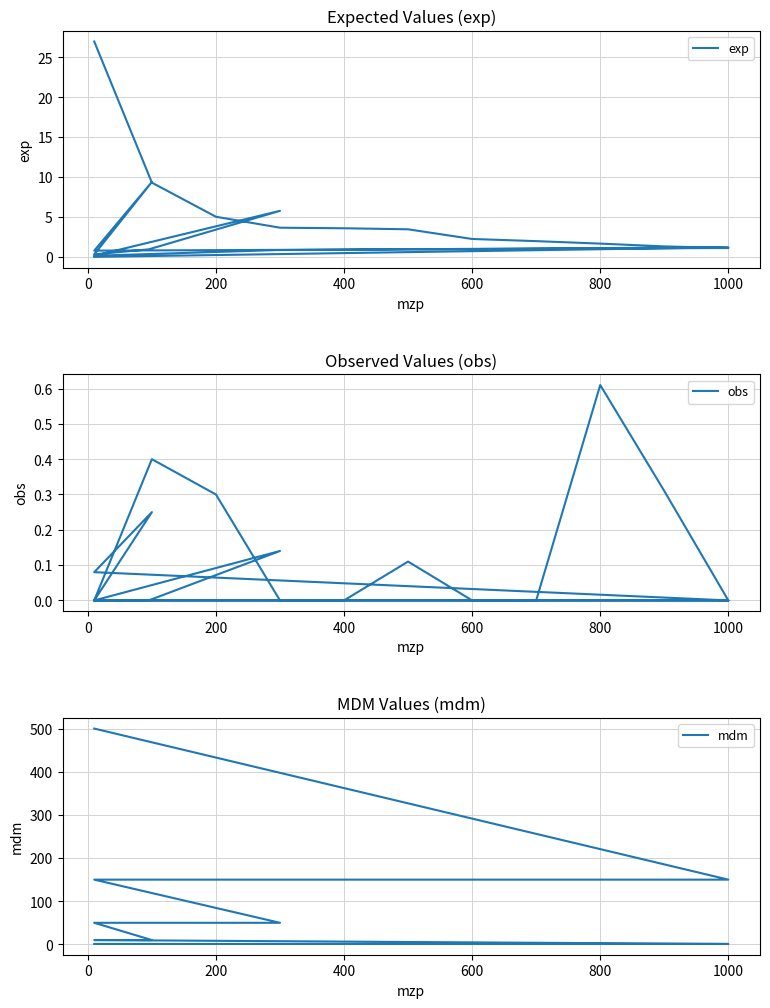

What is the difference between the highest and lowest values at 400?

3.7